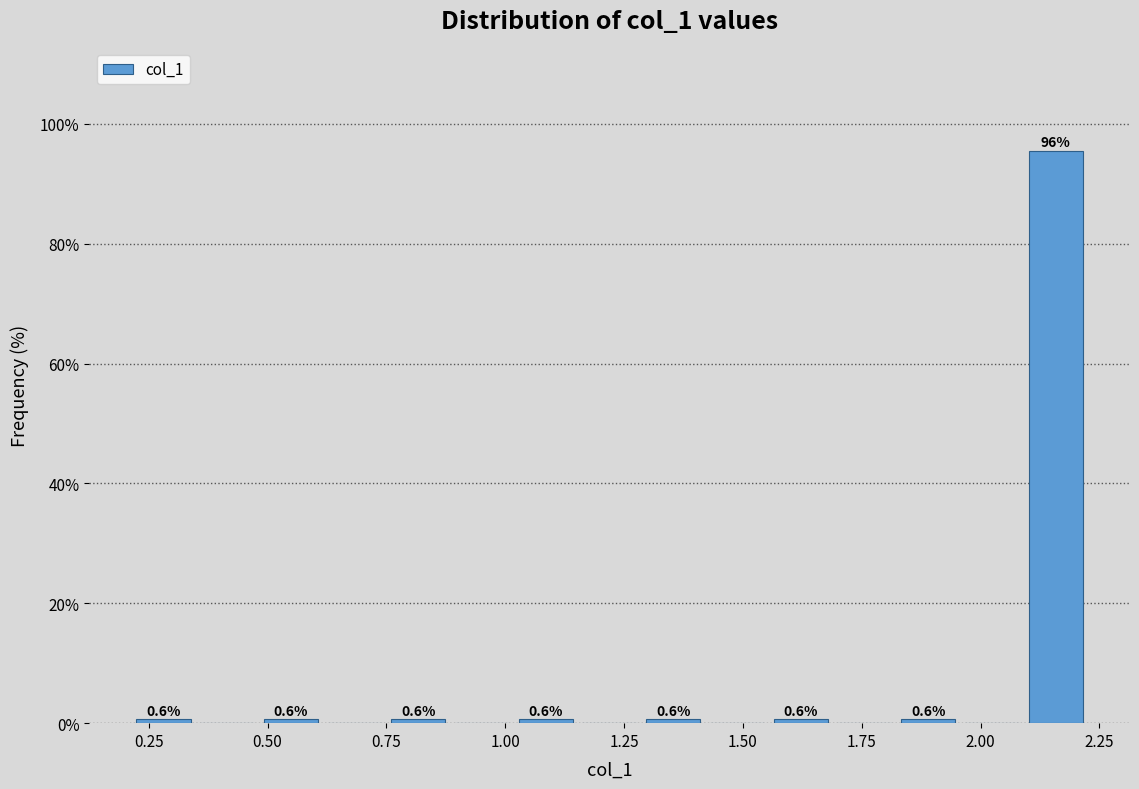

Around what value on the x-axis is the tallest bar? Give the approximate position of its centre, as read against the axis.

2.15